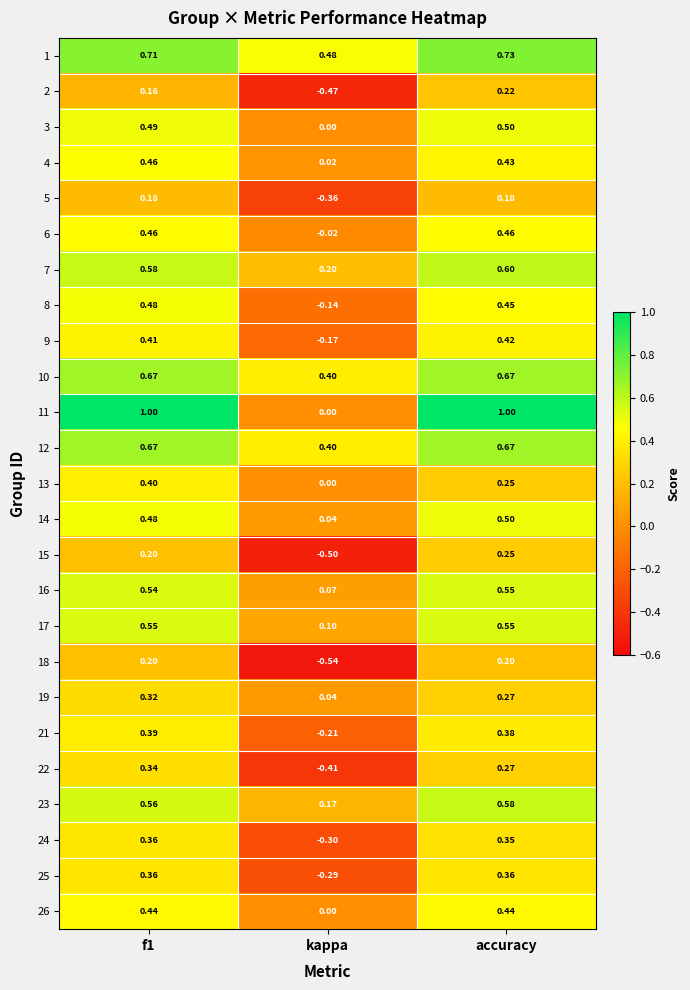

At which category does the chart reach its minimum across all series?

kappa